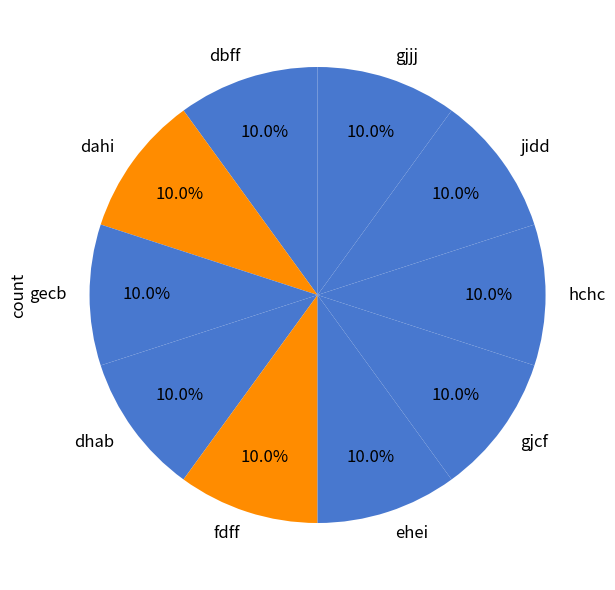

How many segments does this pie chart have?

10